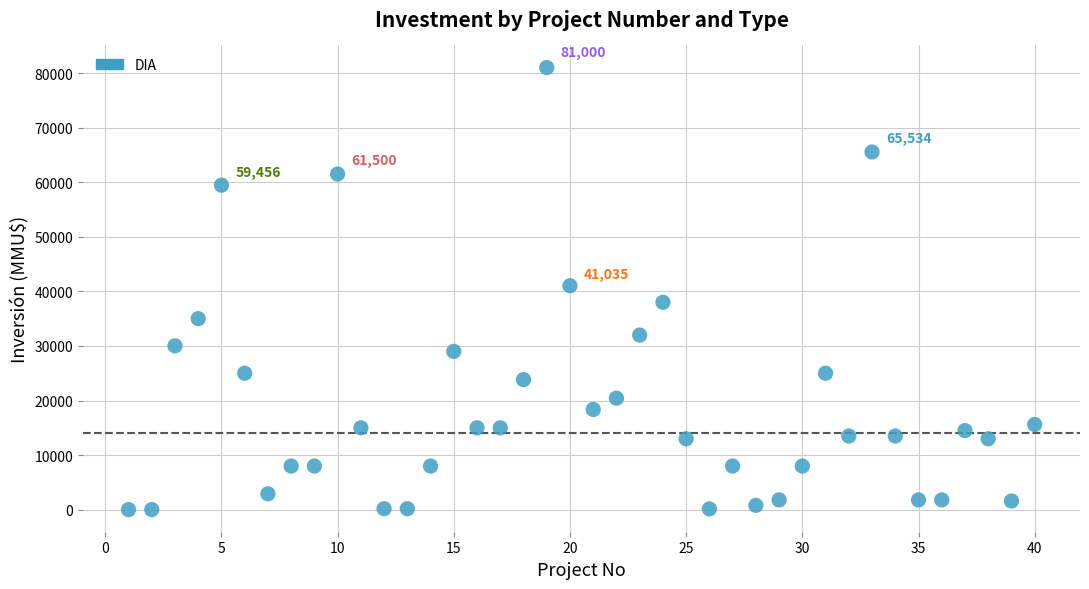

What is the range of X values (max minus min)?

39